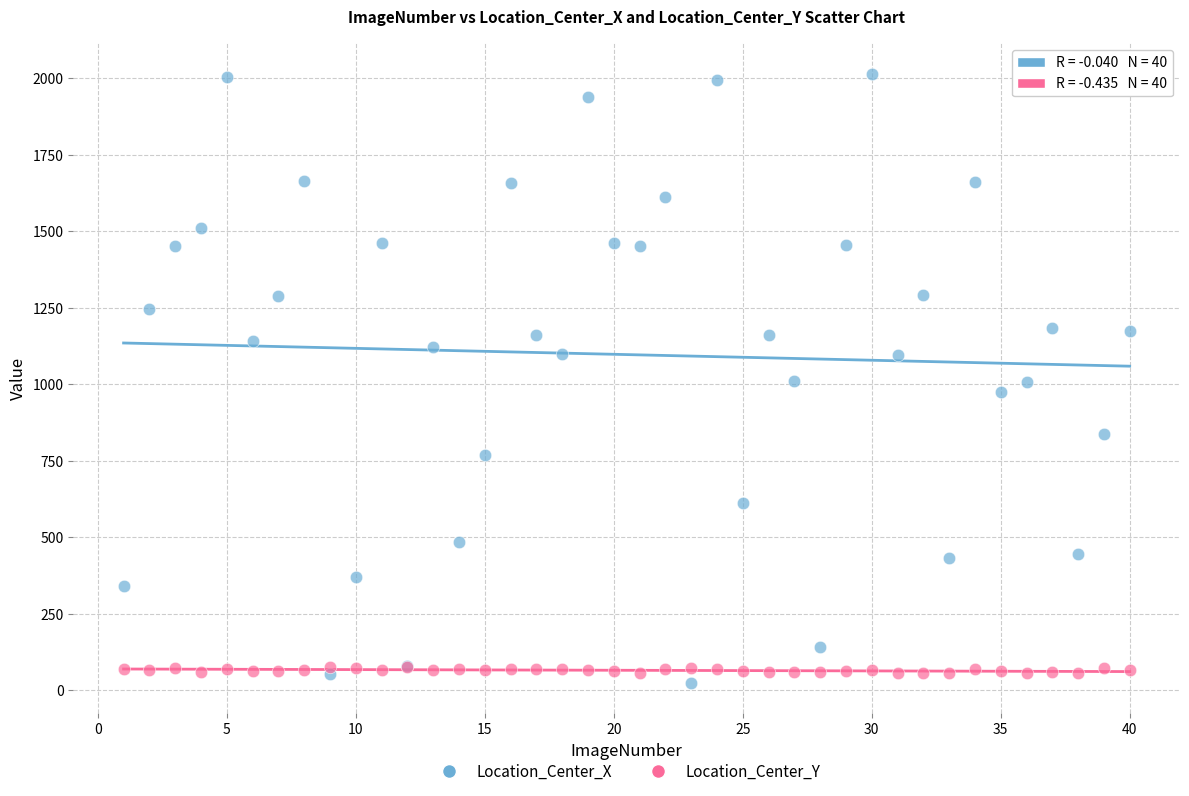

What are all the series names shown in the legend?

Location_Center_X, Location_Center_Y